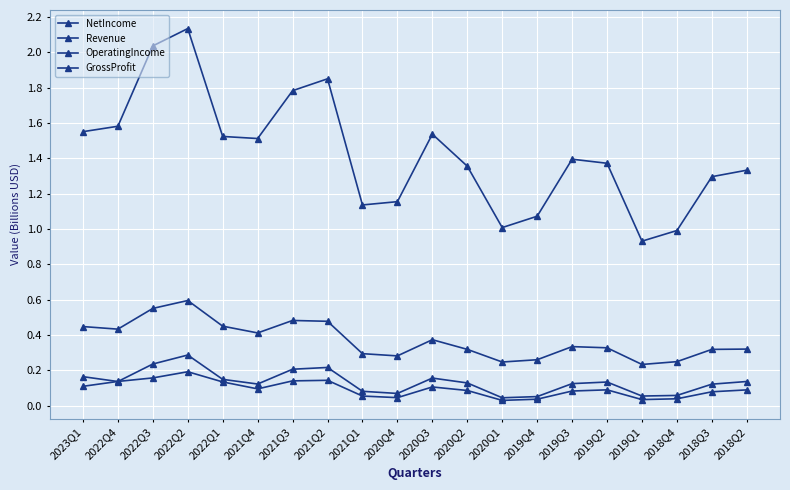

How many lines are shown in the chart?

4